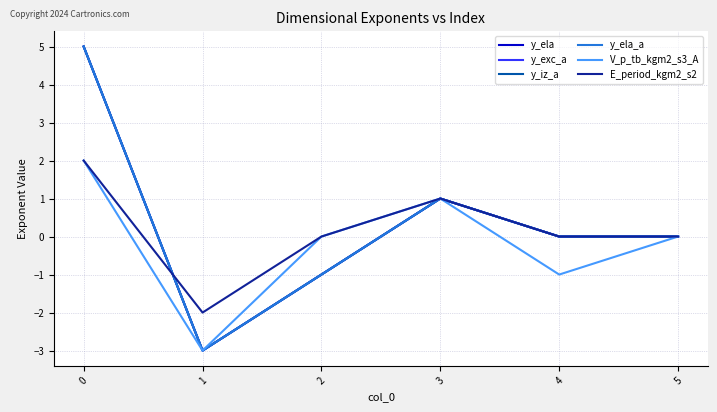

List the labels in order of y_ela_a value, smallest first.

1, 2, 4, 5, 3, 0